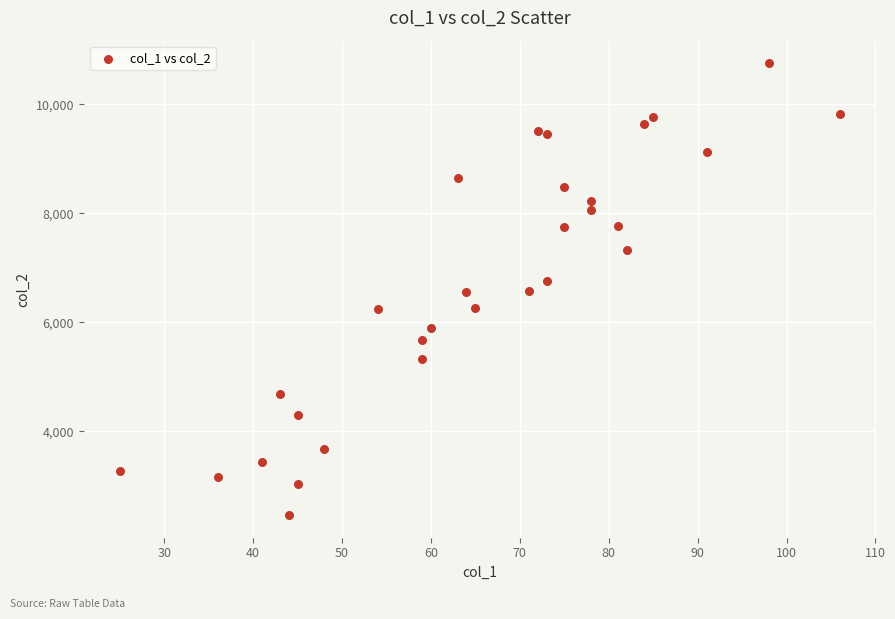

What is the range of X values (max minus min)?

81